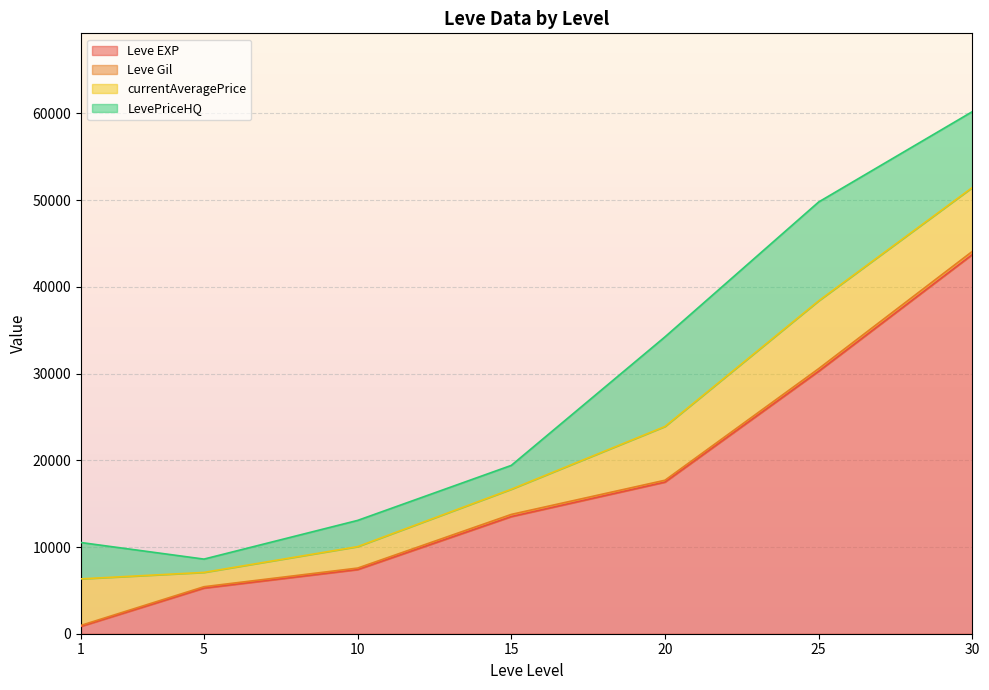

True or false: Leve EXP and LevePriceHQ intersect in this chart.

True